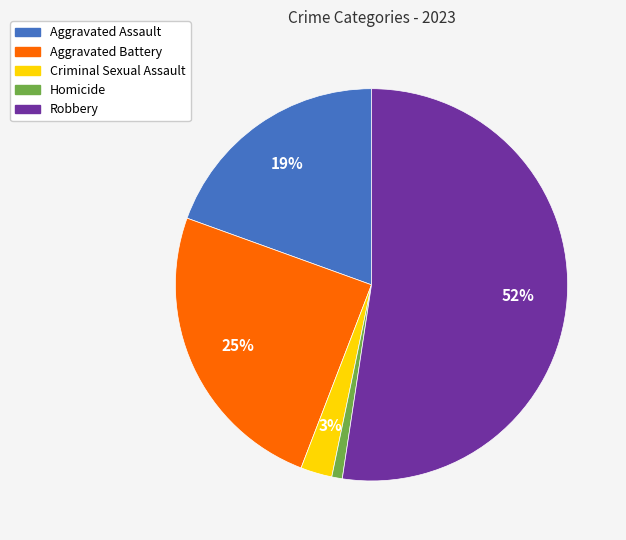

Combined, do Aggravated Battery and Criminal Sexual Assault account for over 50%?

No